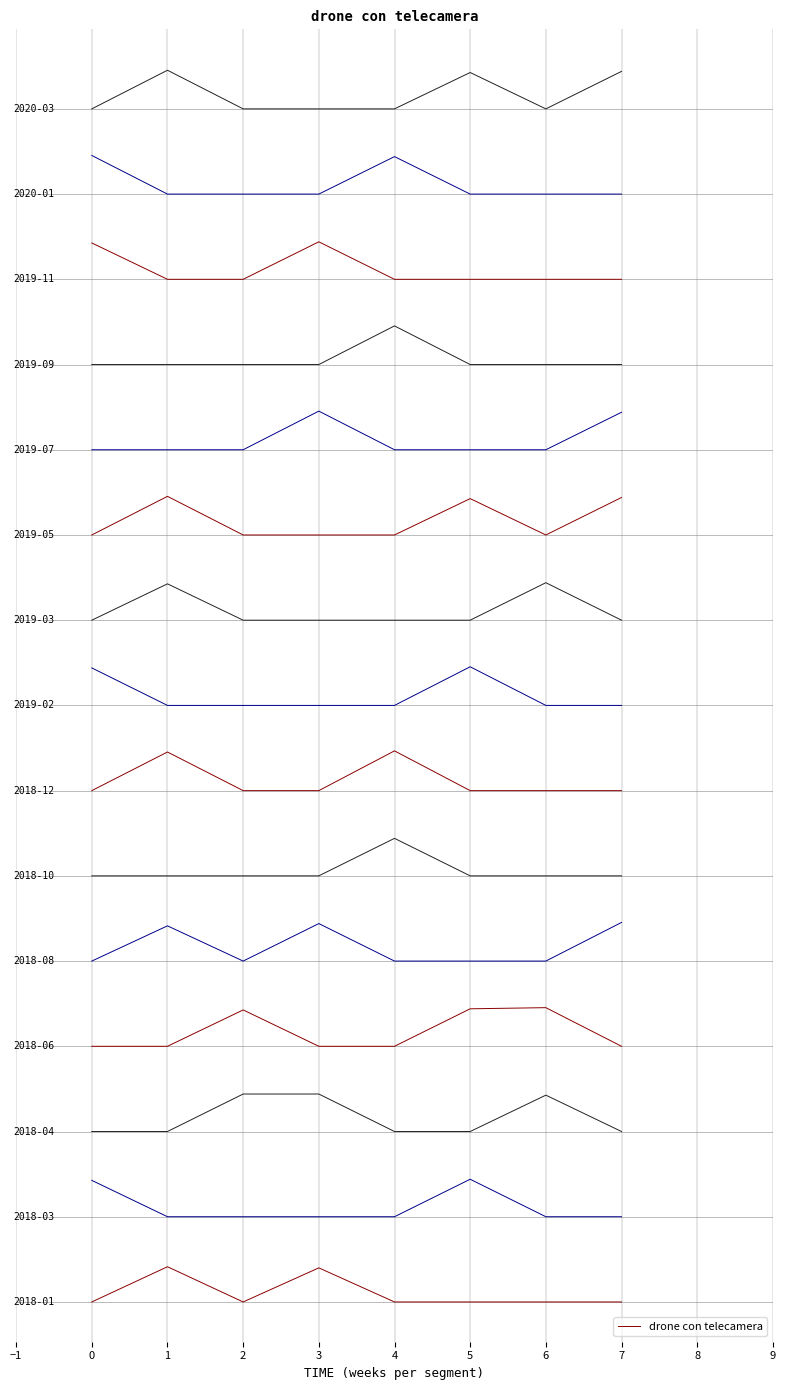

How many distinct data groups are displayed?

1